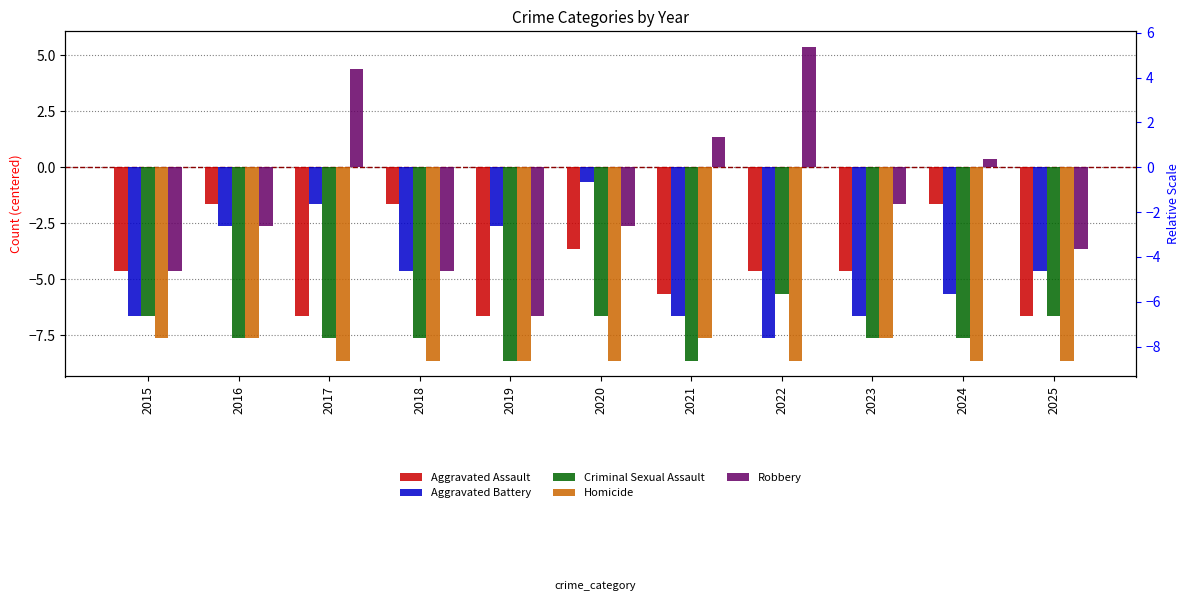

What is the difference between the highest and lowest values at 2022?

14.0